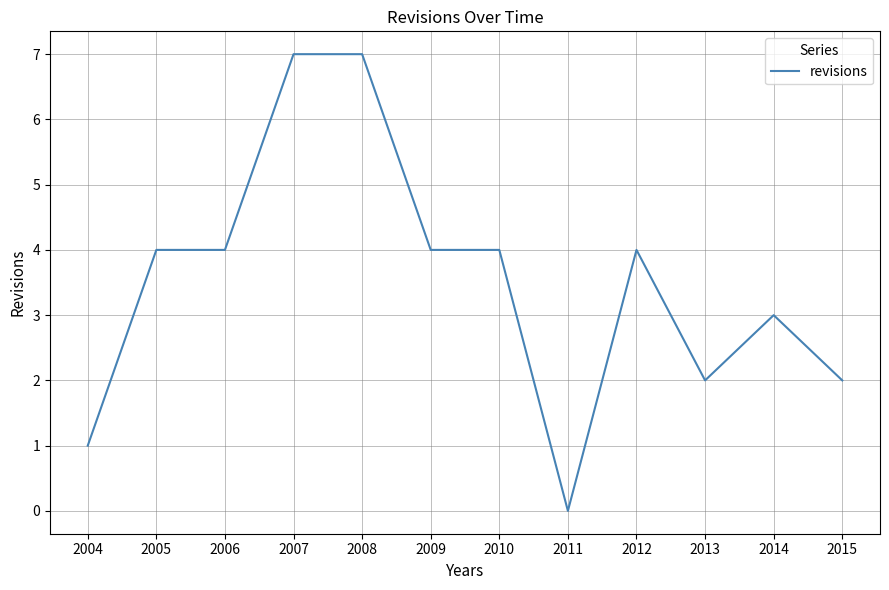

What is the difference between the maximum and minimum values?

7